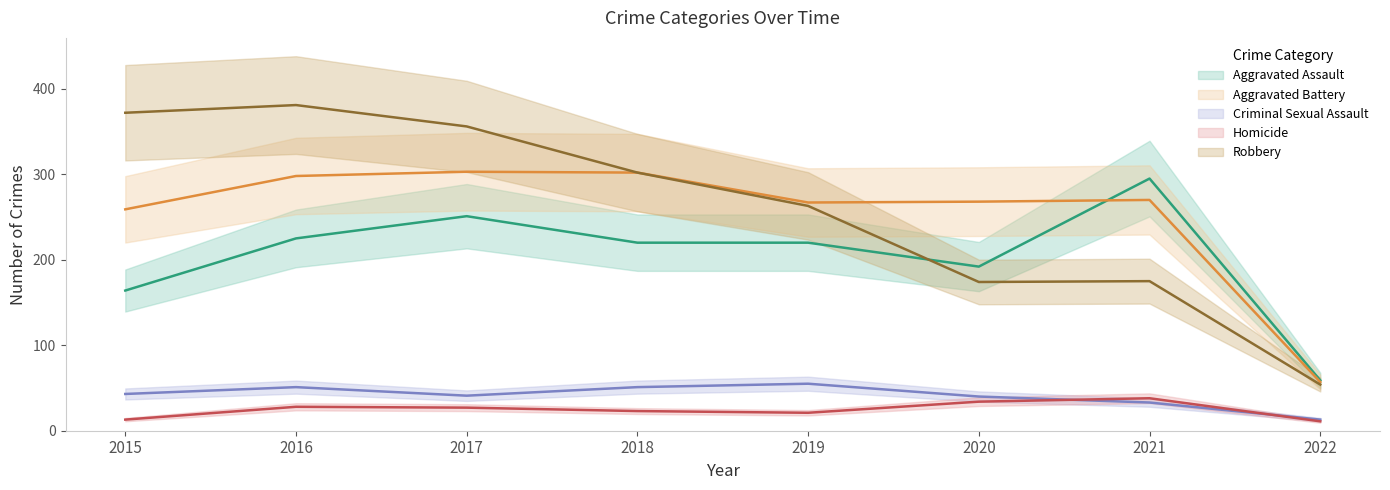

Which has a higher value, 2021 or 2017?

2021